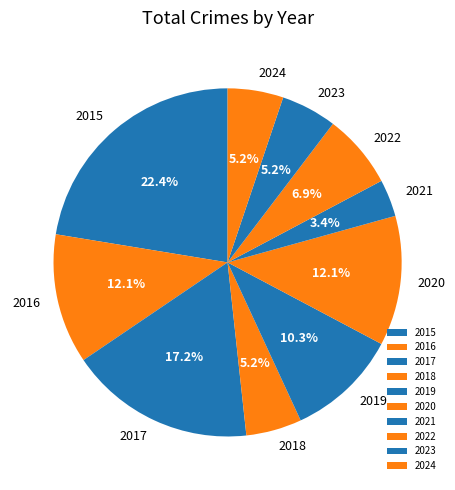

Which category has the smallest portion of the pie?

2021